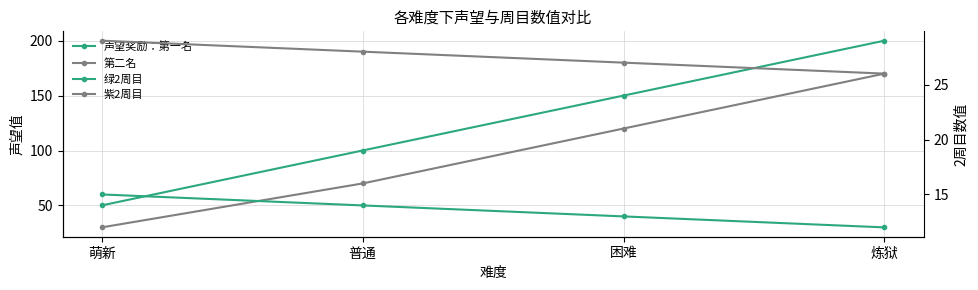

What value does the 紫2周目 series have at 困难?

27